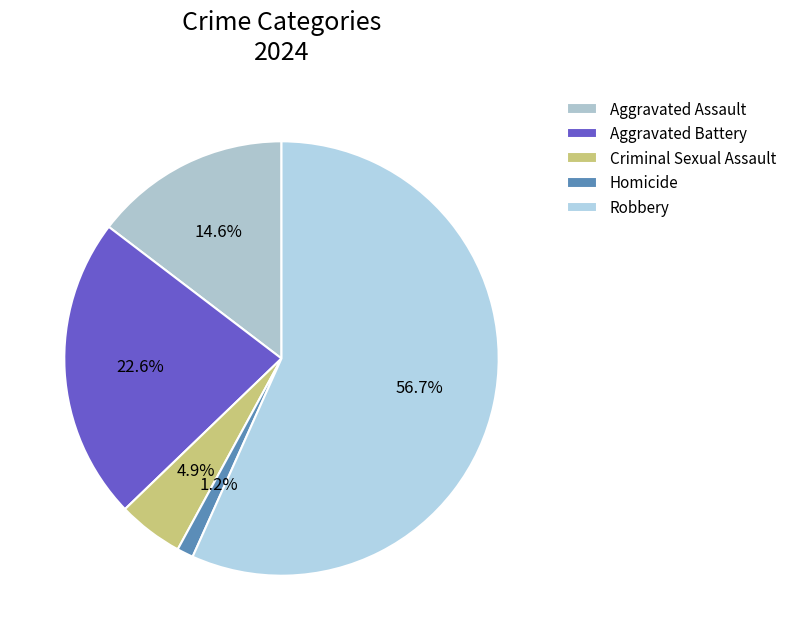

Rank the categories by value from highest to lowest.

Robbery, Aggravated Battery, Aggravated Assault, Criminal Sexual Assault, Homicide